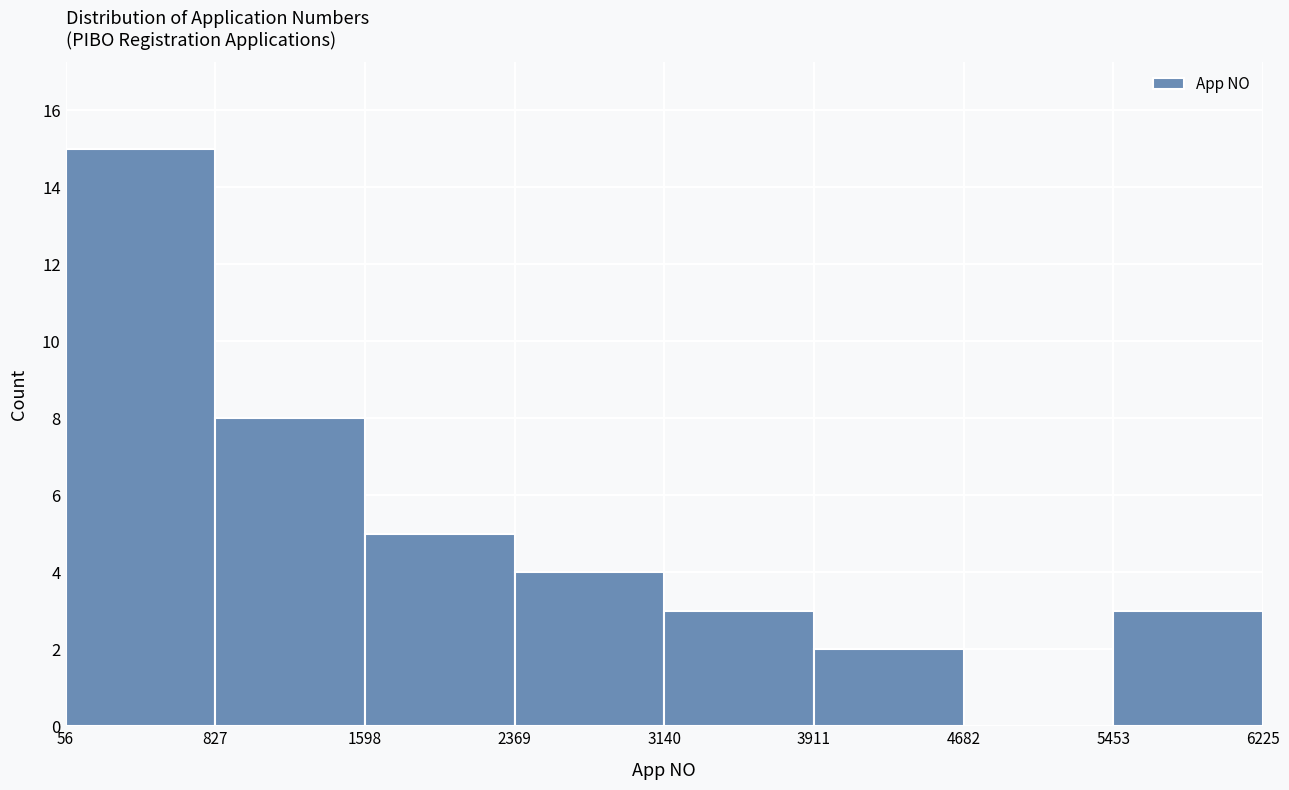

Reading left to right, list every bar in this chart as the range it spans on the x-axis followed by its height. The values are not printed on the chart, so give them approximately, as read against the axis.

56 to 827: 15
827 to 1598: 8
1598 to 2369: 5
2369 to 3140: 4
3140 to 3911: 3
3911 to 4682: 2
4682 to 5453: 0
5453 to 6225: 3